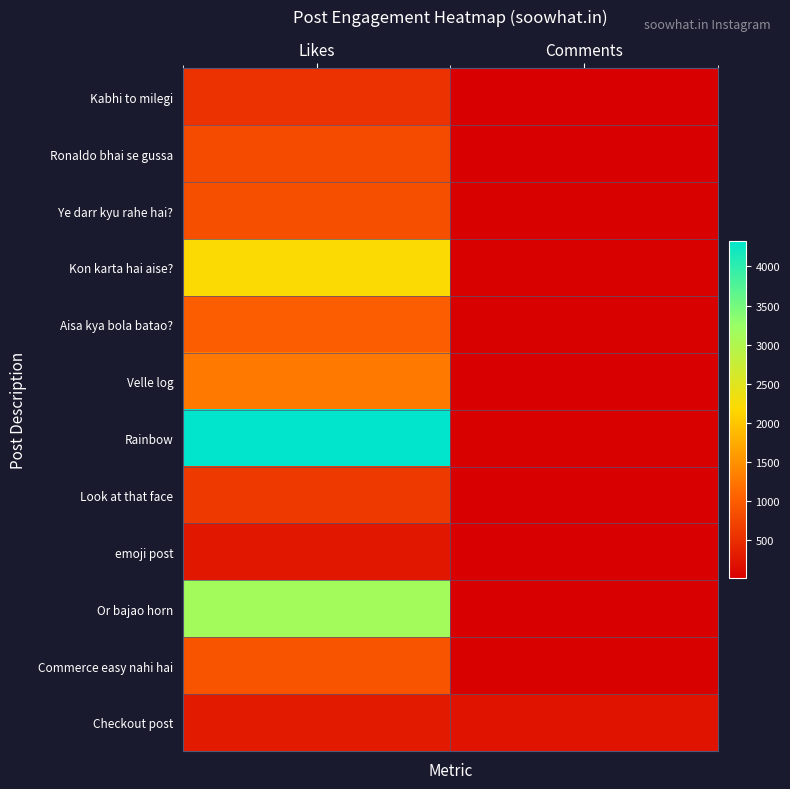

What is the total value across all series at Likes?

16178